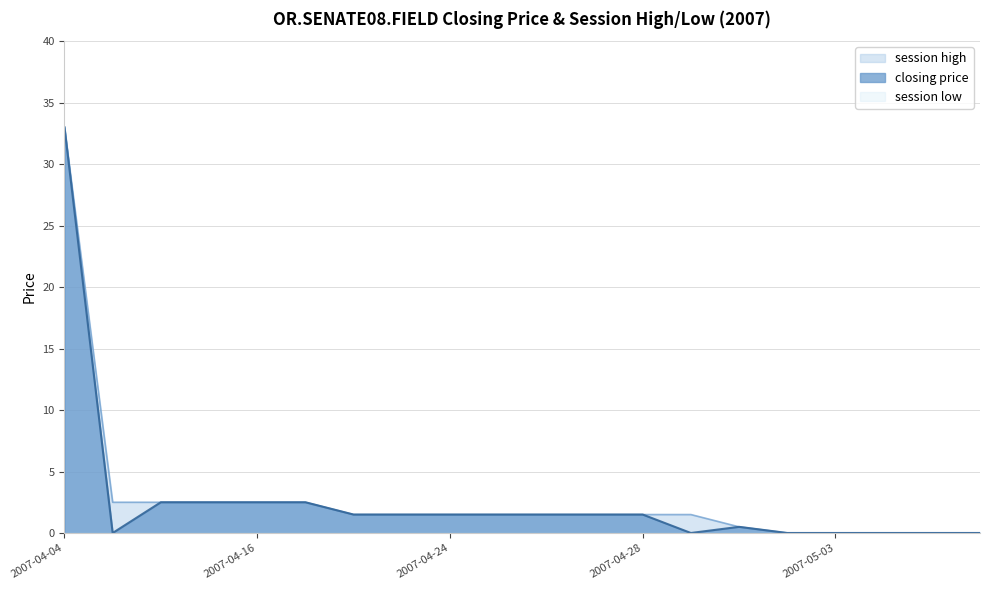

True or false: session high and closing price intersect in this chart.

False